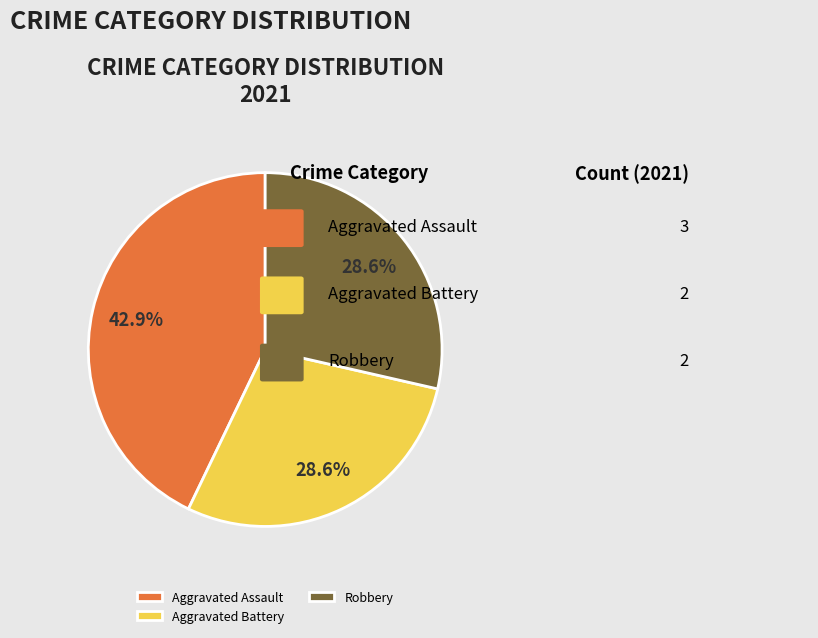

Does Robbery represent more than half of the total?

No